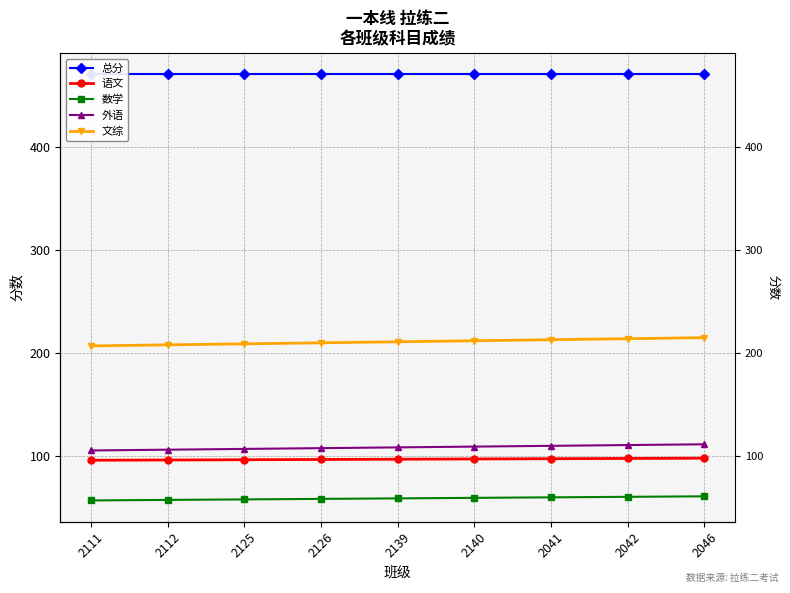

What is the average value of the 总分 series?

470.5